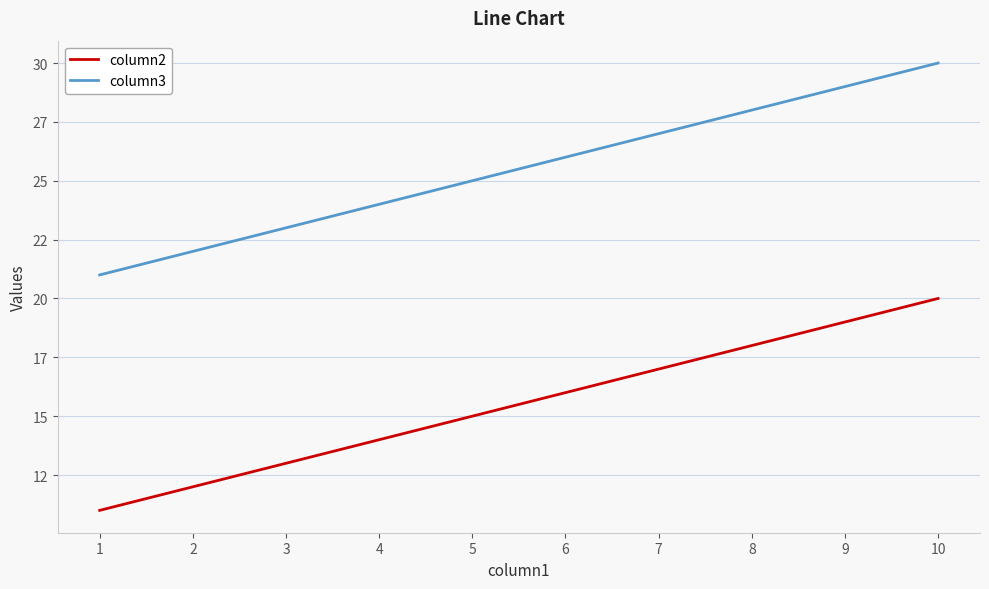

The column3 series shows 45 at 7. True or false?

False